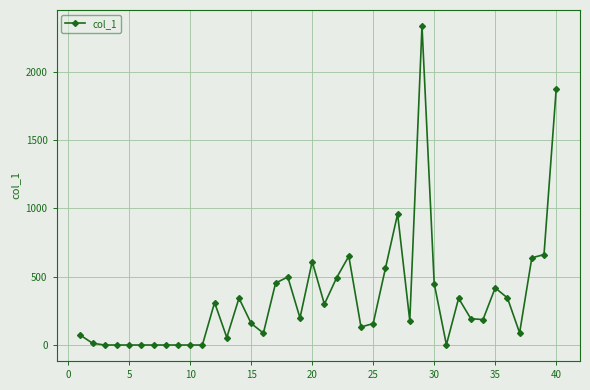

What is the greatest value displayed?

2335